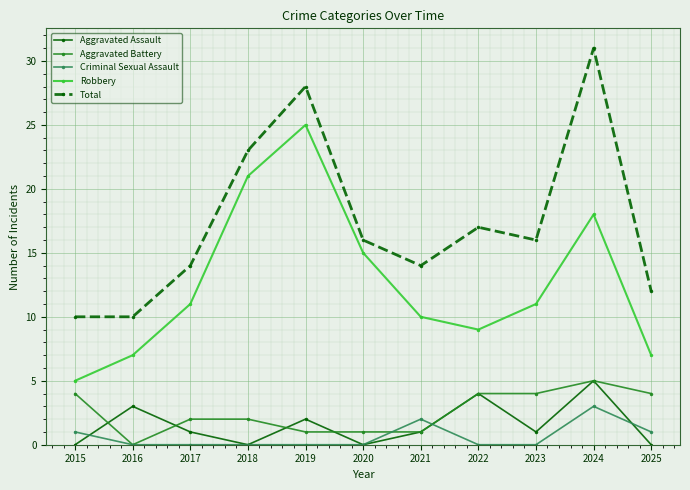

Count the number of categories in the chart.

11